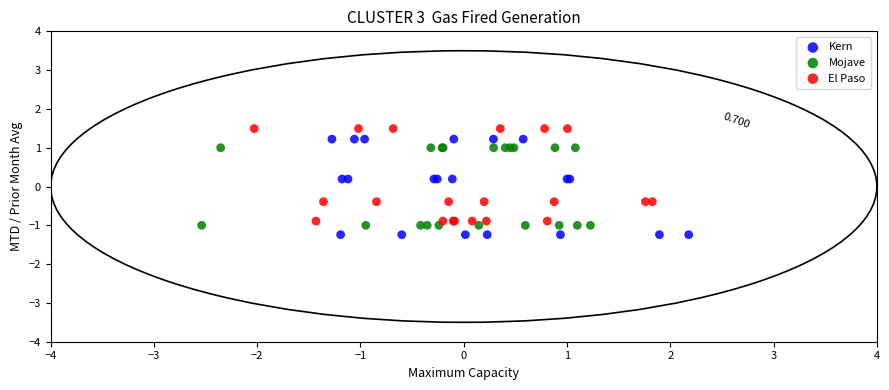

What are all the series names shown in the legend?

Kern, Mojave, El Paso